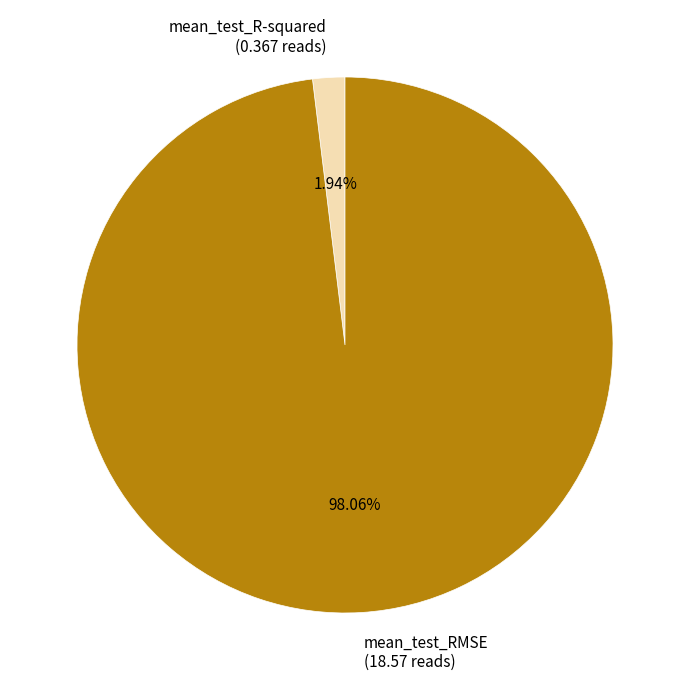

Does mean_test_RMSE represent more than half of the total?

Yes